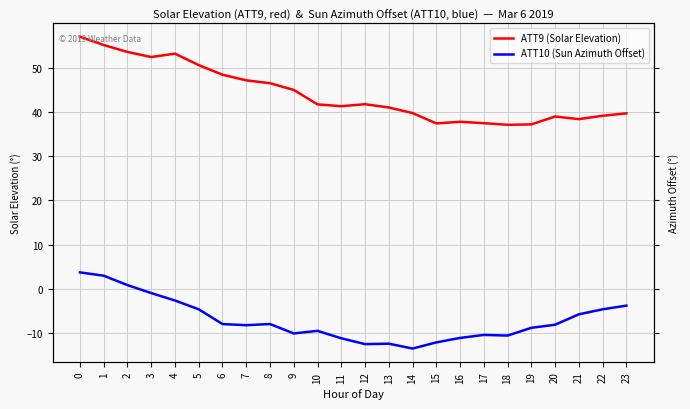

True or false: ATT10 (Sun Azimuth Offset) and ATT9 (Solar Elevation) intersect in this chart.

False